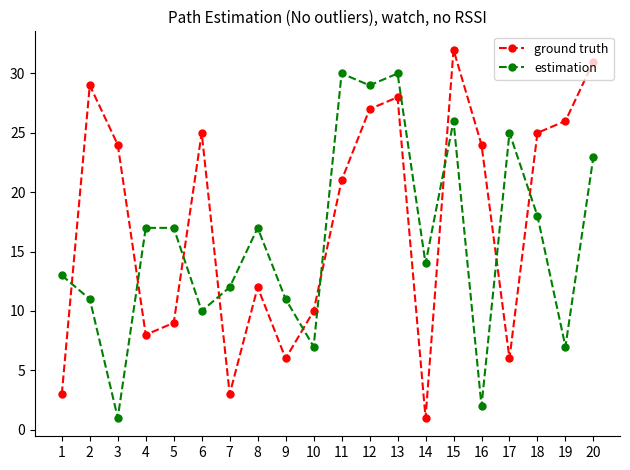

Between 10 and 20, which series saw the biggest shift?

ground truth